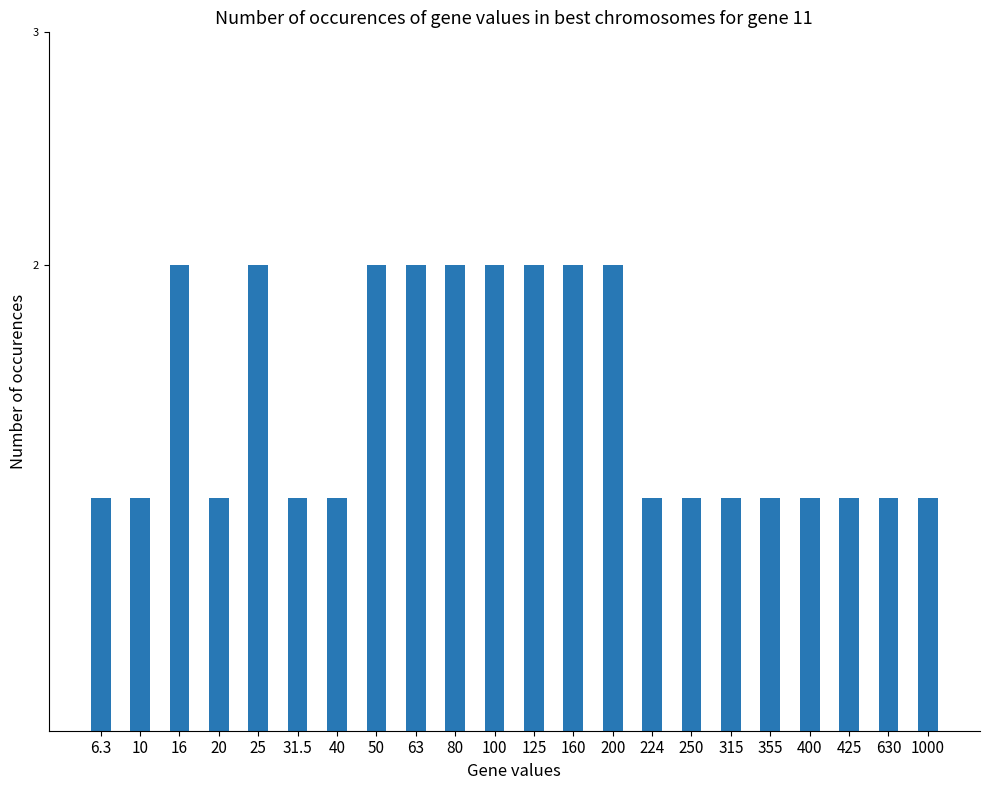

What is the sum of all values?

31